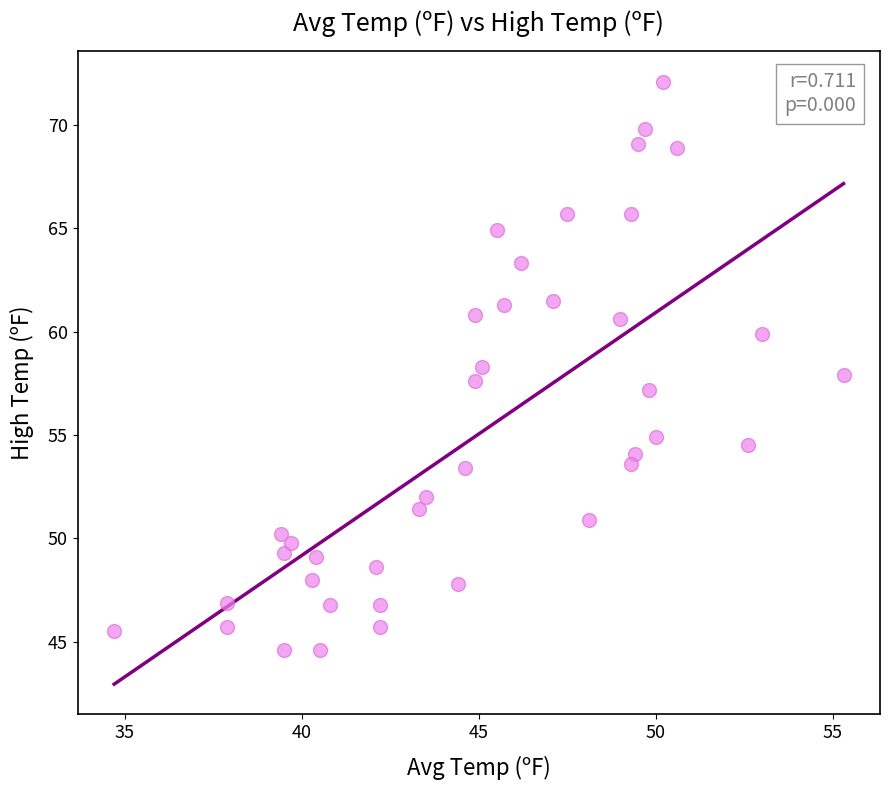

What is the range of Y values (max minus min)?

27.5